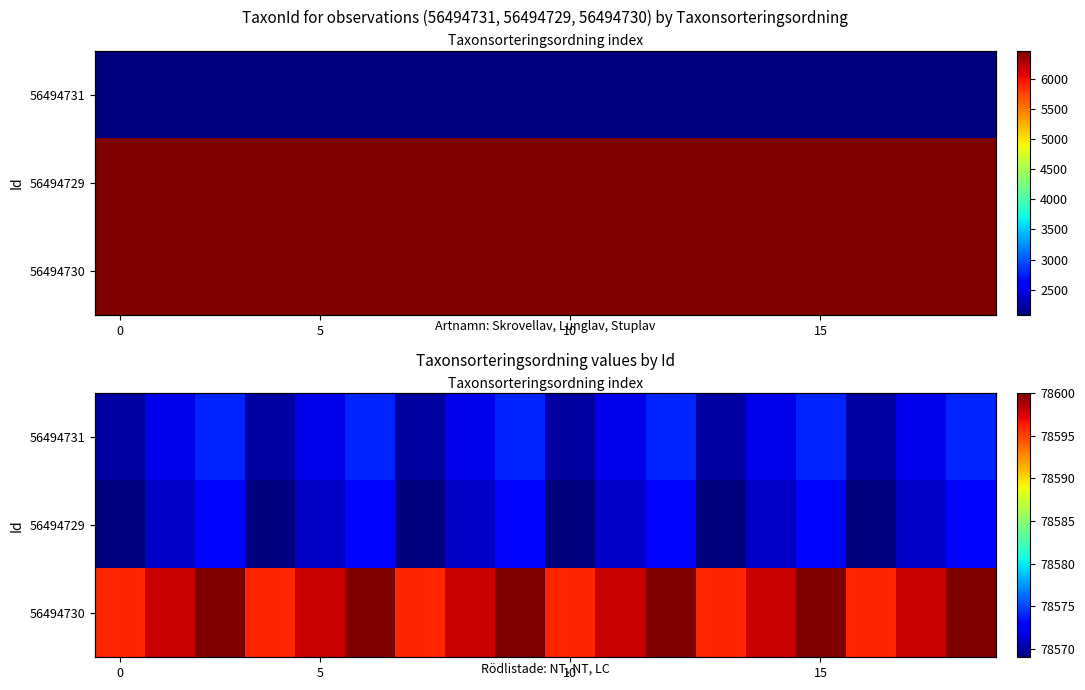

What is the total value across all series at 7?

235741